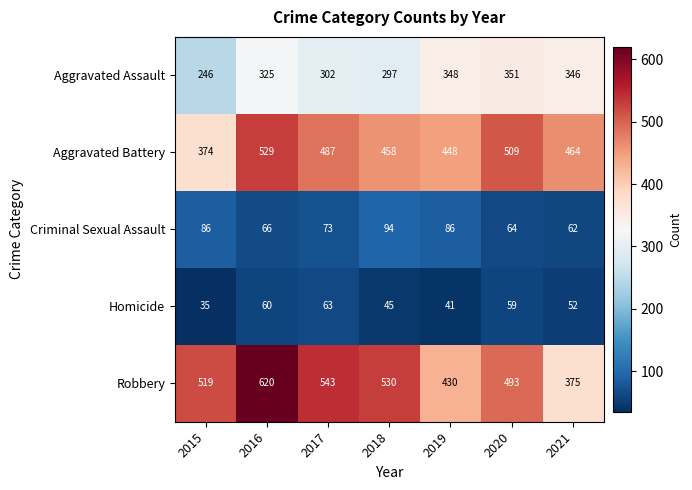

Which series has the largest total across all categories?

Robbery